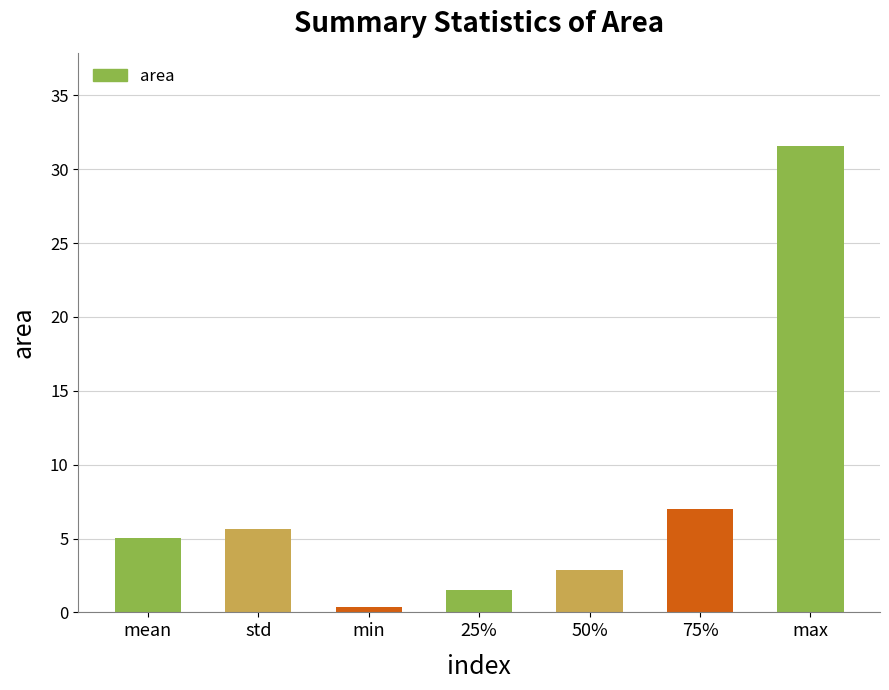

The value at 25% is 1.5. True or false?

True